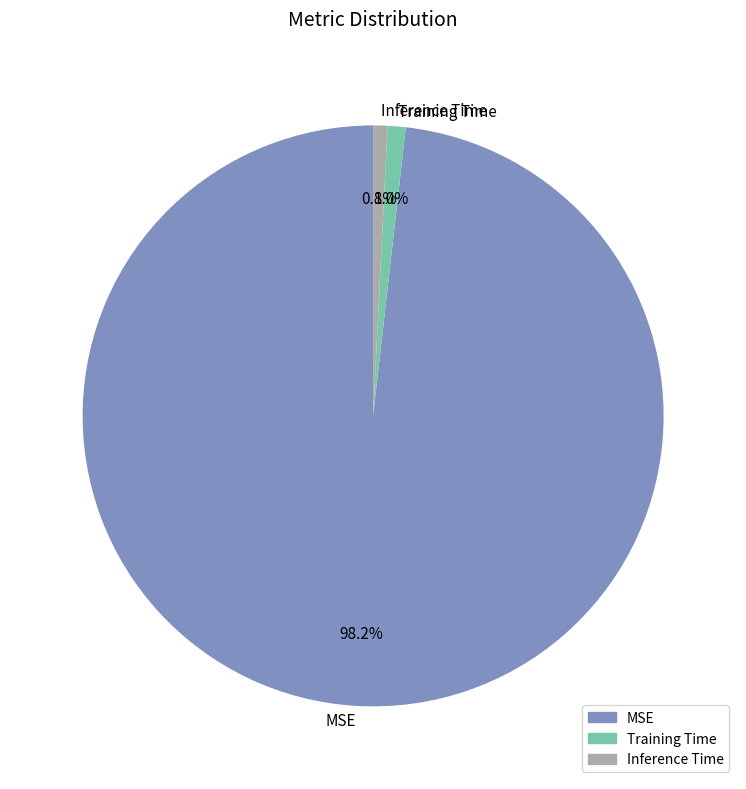

What percentage is NOT represented by Training Time?

99.0%